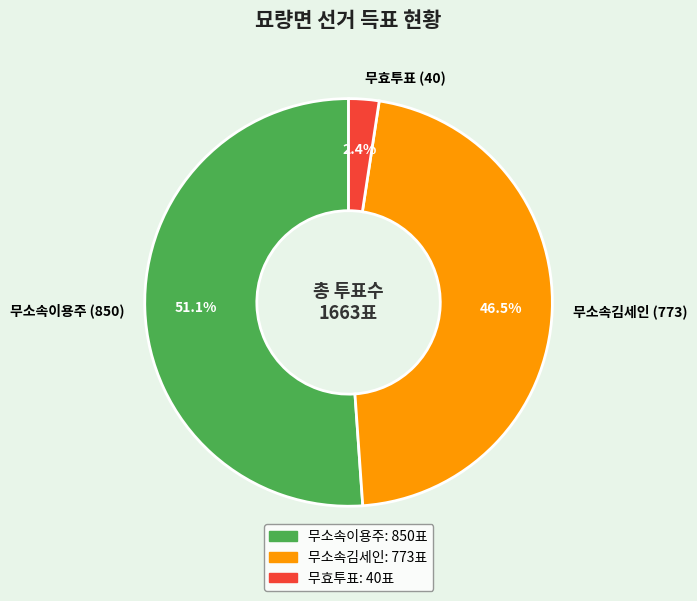

Between 무소속이용주 (850) and 무소속김세인 (773), which is larger?

무소속이용주 (850)